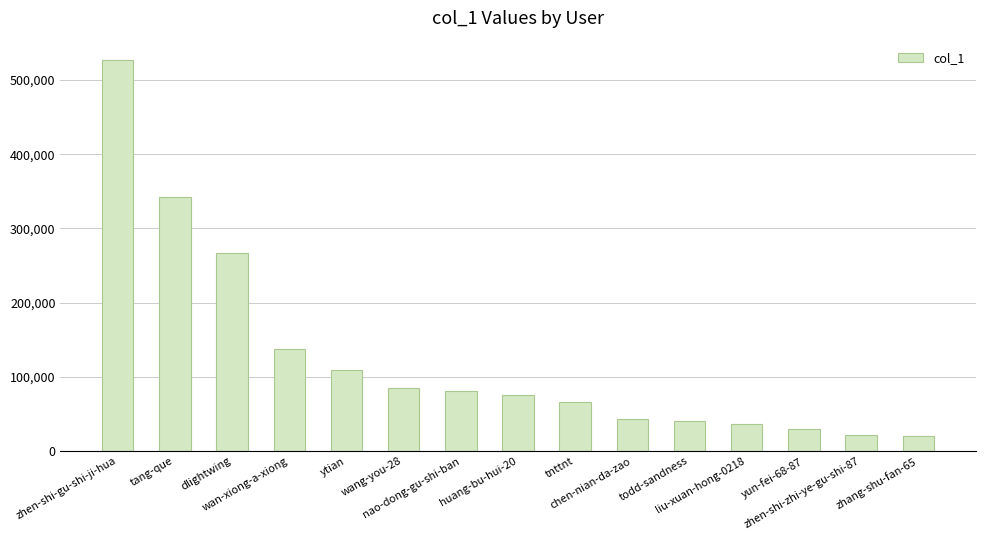

Approximately how many times larger is the value at zhen-shi-zhi-ye-gu-shi-87 compared to huang-bu-hui-20?

0.3